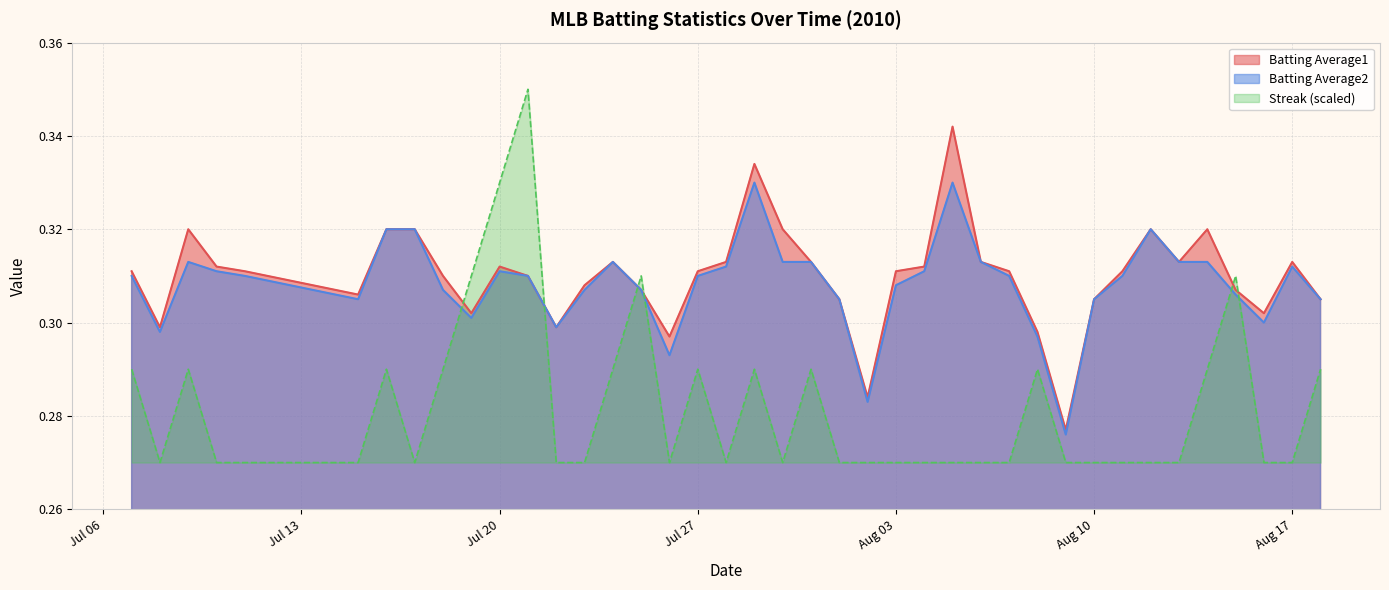

At which category does Streak reach its first local valley?

2010-07-08